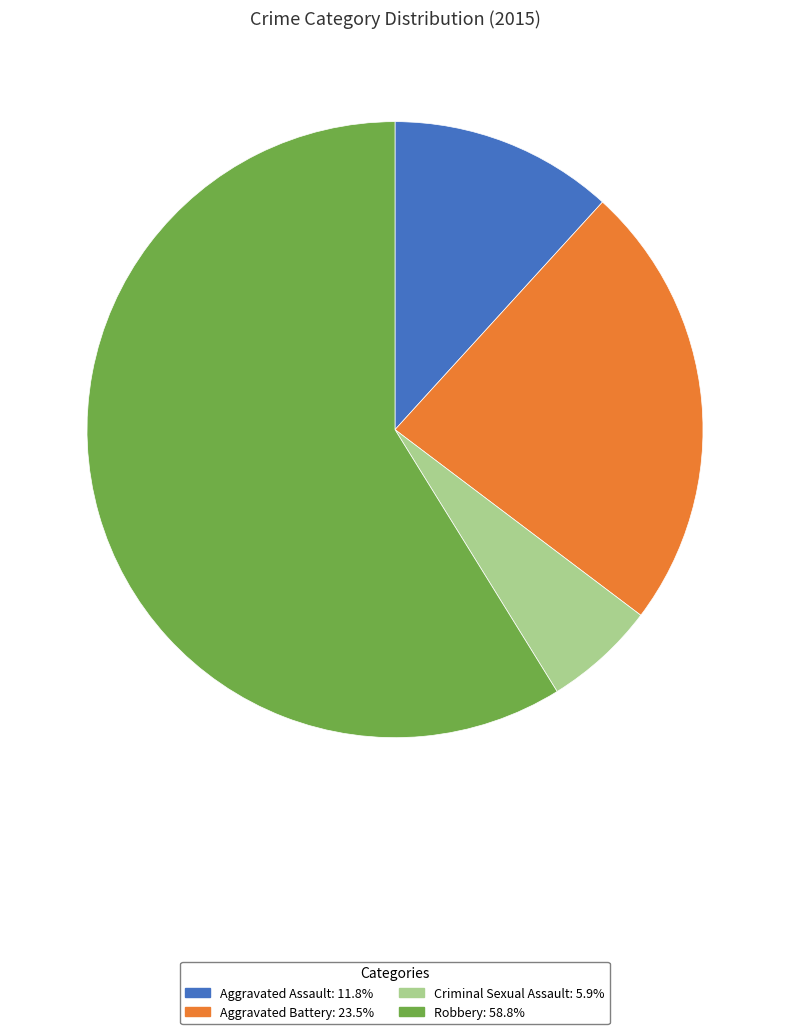

Which slice is the largest?

Robbery